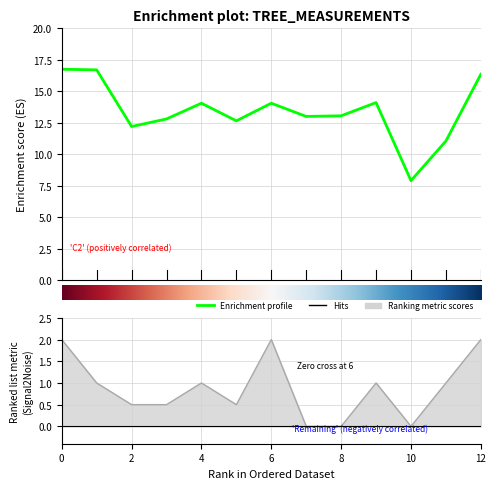

Does the chart display data point markers on the line(s)?

No